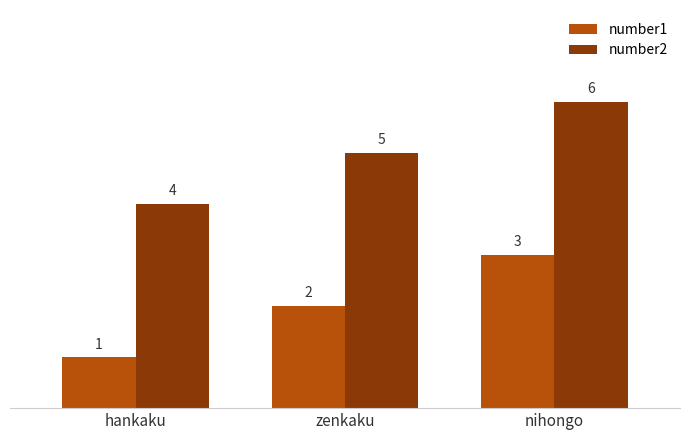

What are all the series names shown in the legend?

number1, number2